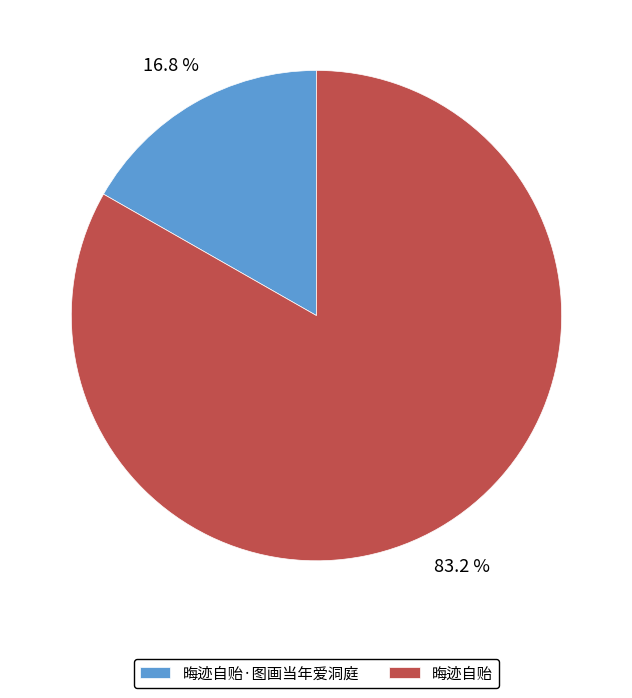

Which category accounts for the majority?

晦迹自贻